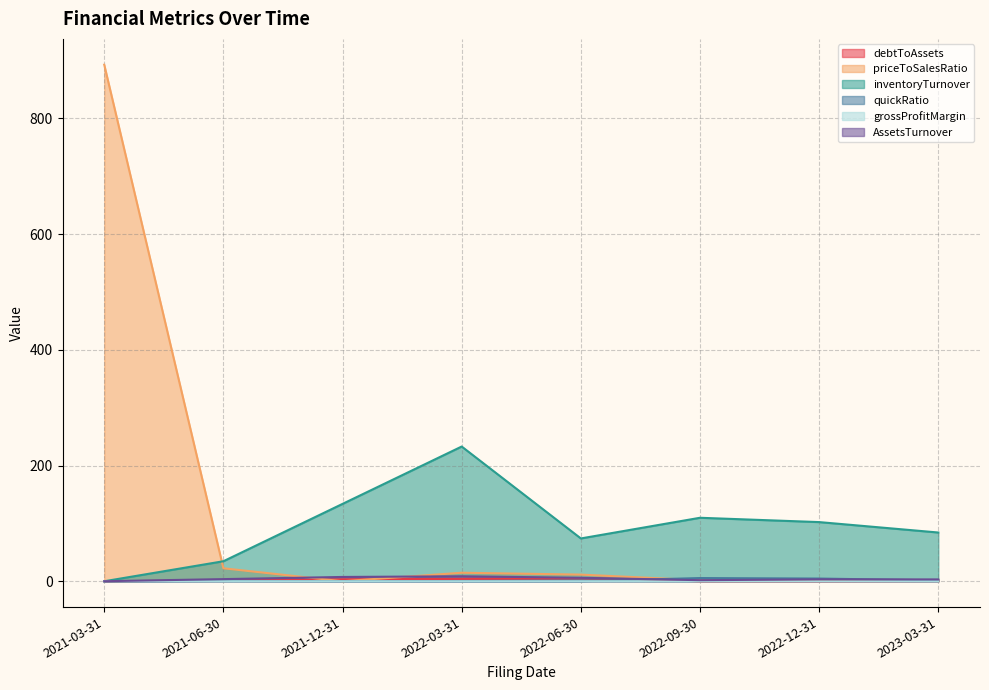

What is the difference between the inventoryTurnover values at 2021-12-31 and 2021-06-30?

99.1